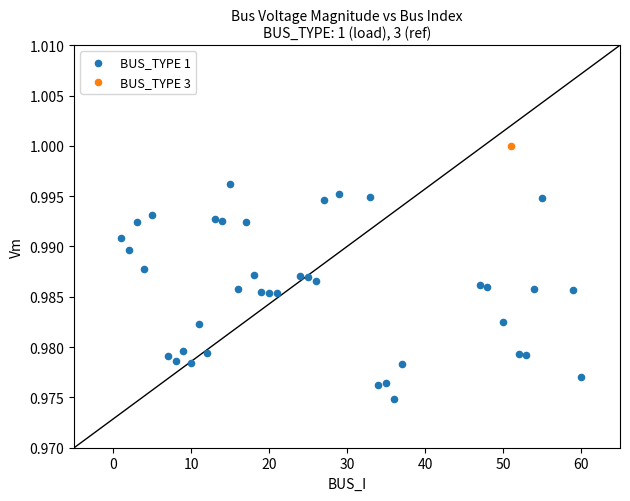

What are all the series names shown in the legend?

BUS_TYPE 1, BUS_TYPE 3